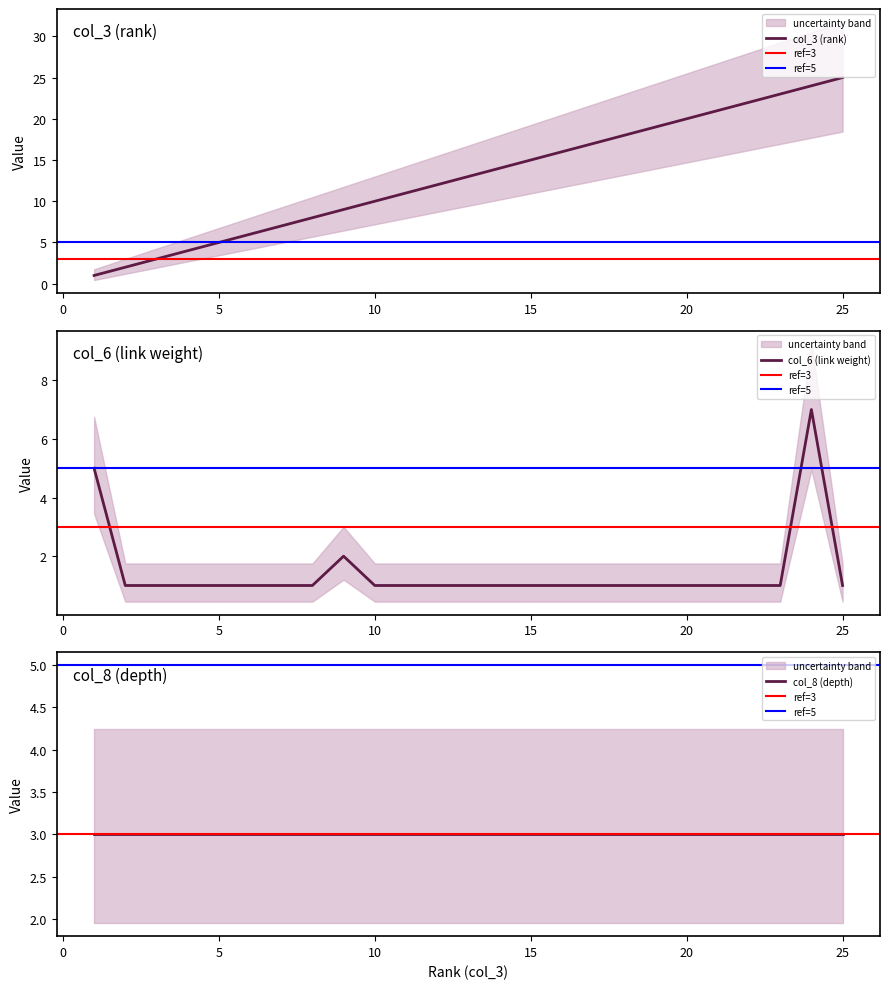

The col_3 (rank) series shows 34 at 25. True or false?

False